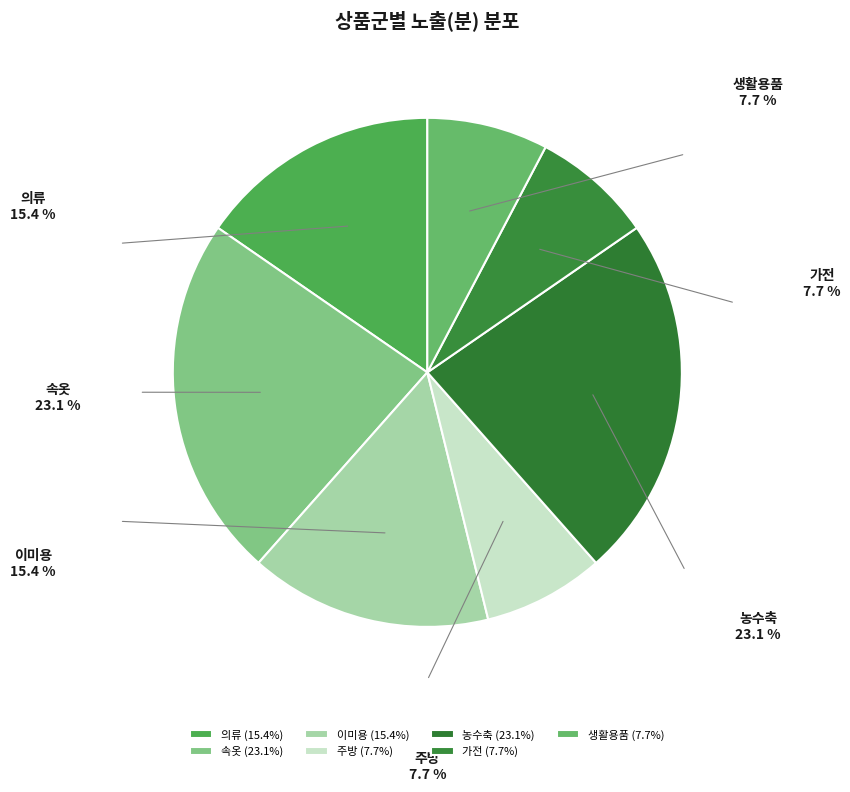

Does any single category account for the majority?

No